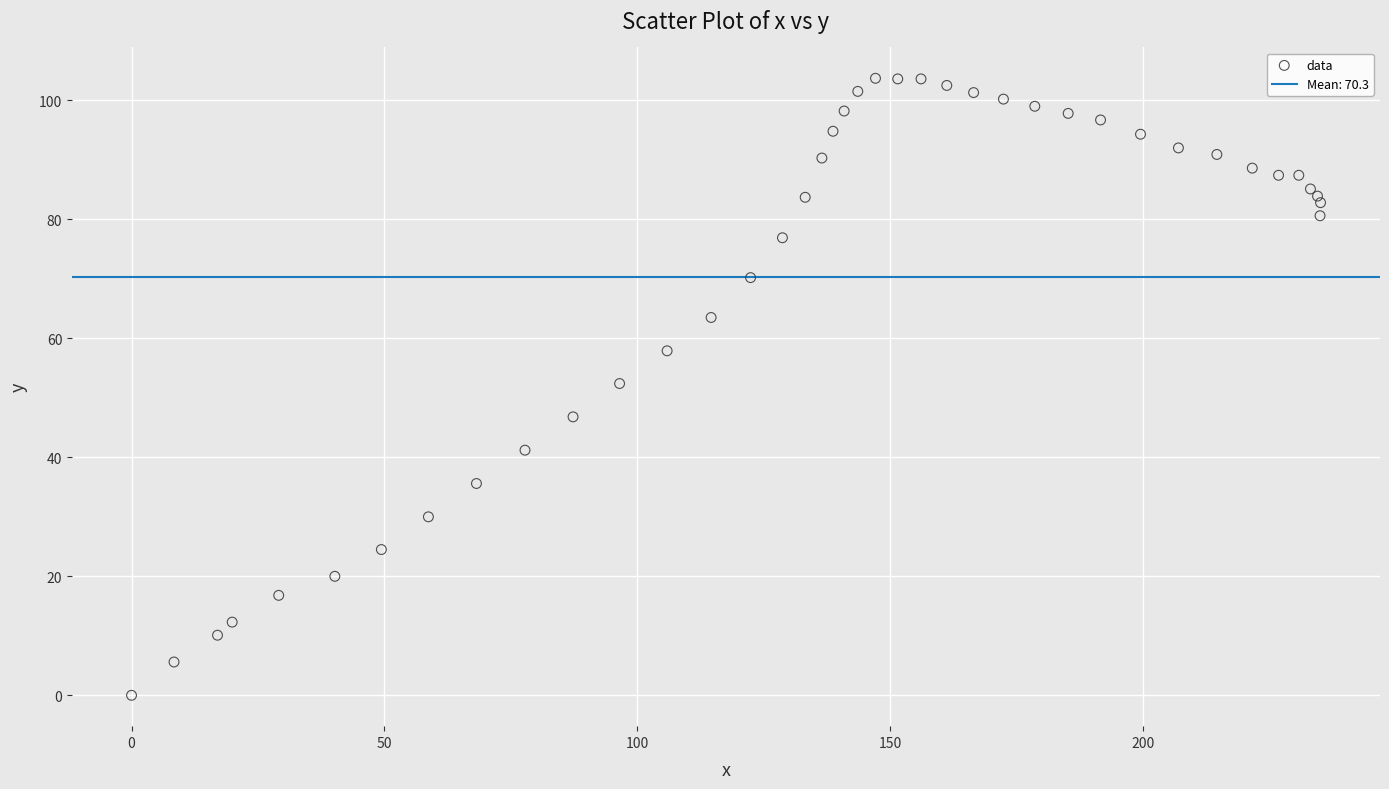

What Y value in the scatter plot is closest to 51?

52.4